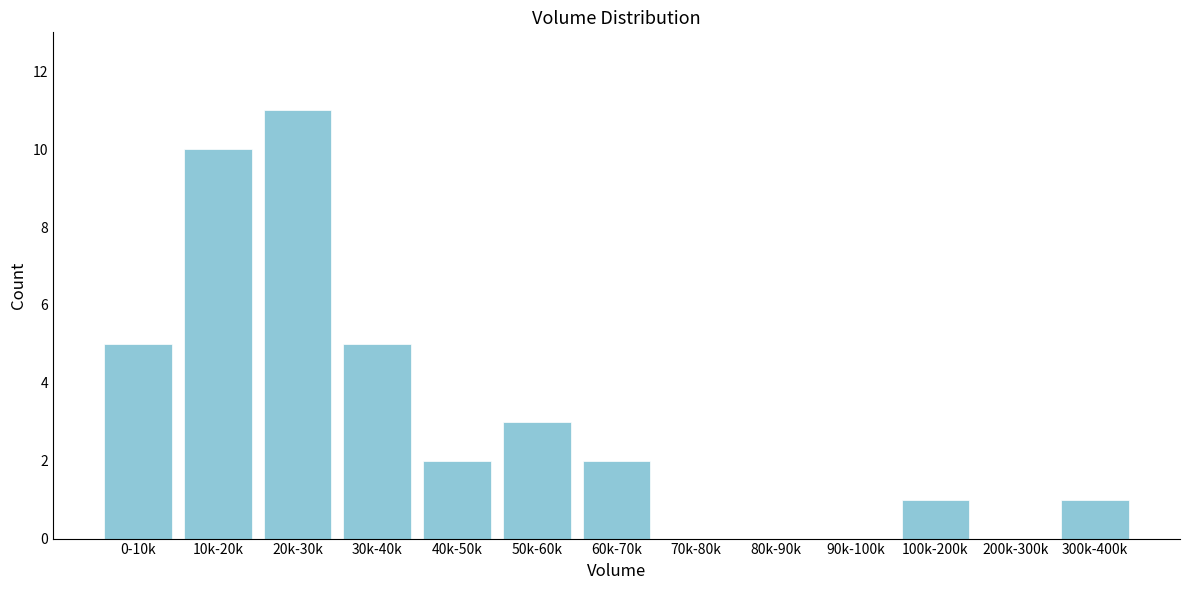

Reading right to left, what are all the values shown in this chart?

300k-400k=1	200k-300k=0	100k-200k=1	90k-100k=0	80k-90k=0	70k-80k=0	60k-70k=2	50k-60k=3	40k-50k=2	30k-40k=5	20k-30k=11	10k-20k=10	0-10k=5